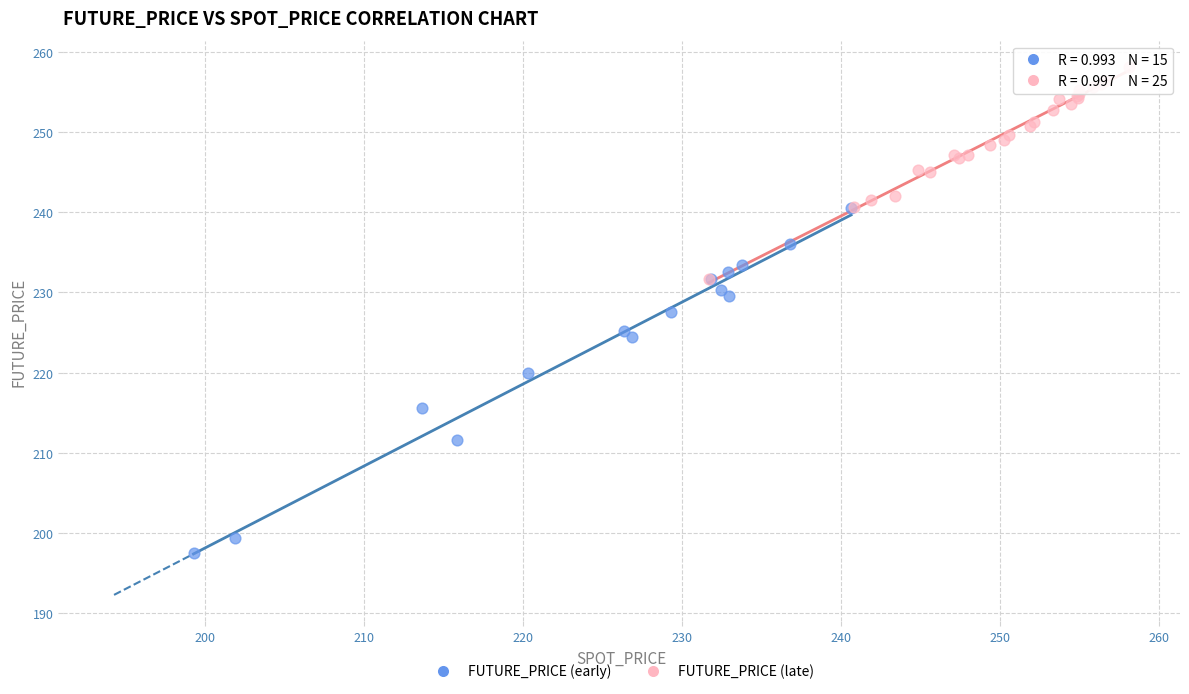

Which series reaches the minimum Y coordinate?

FUTURE_PRICE (early)